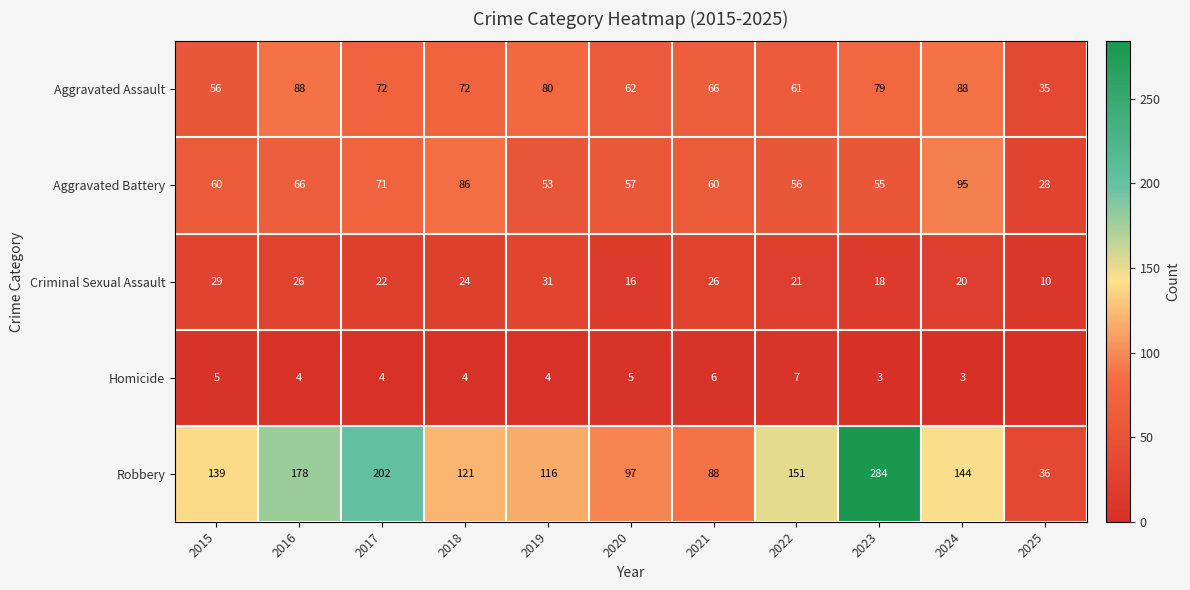

Is it true that Criminal Sexual Assault equals 13 at 2018?

False